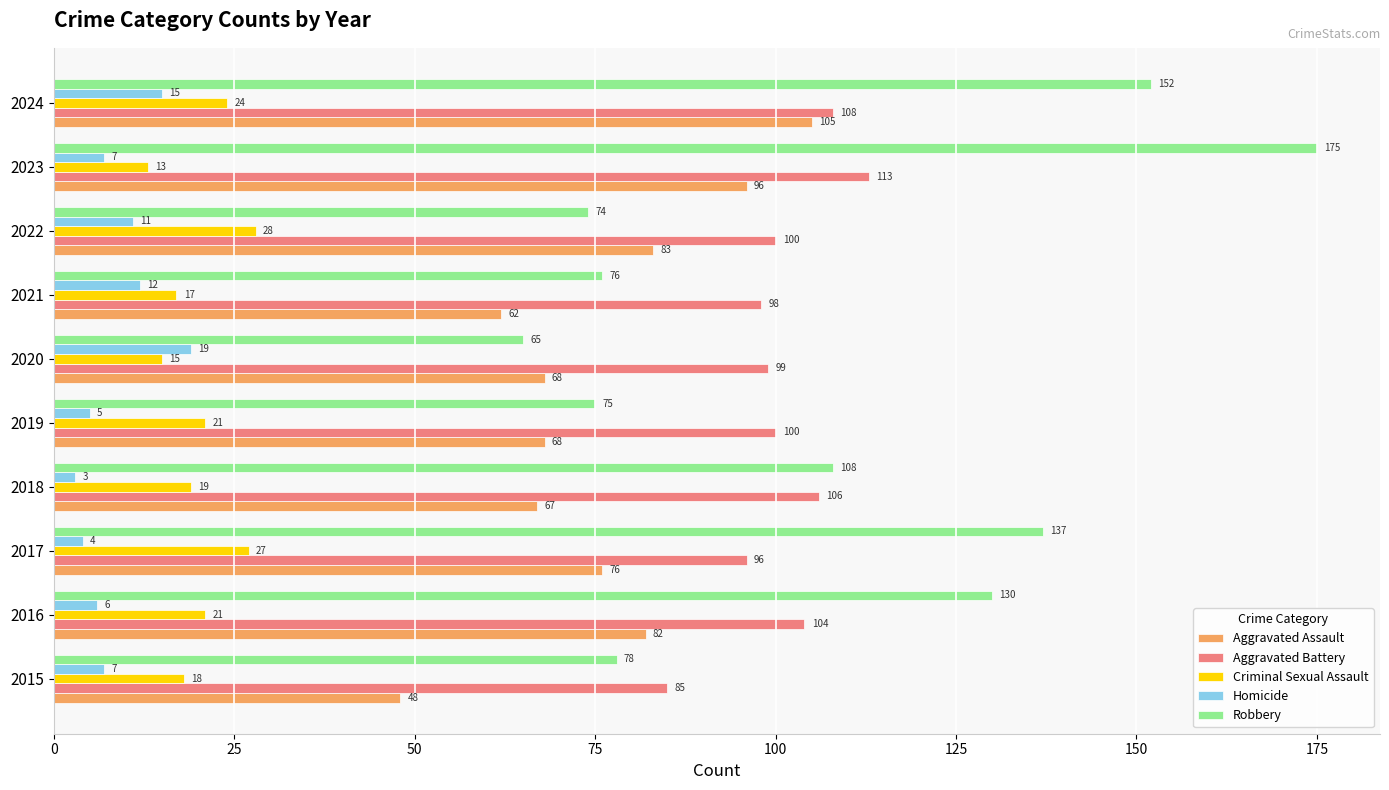

Where is Aggravated Assault nearest to the value 76?

2017